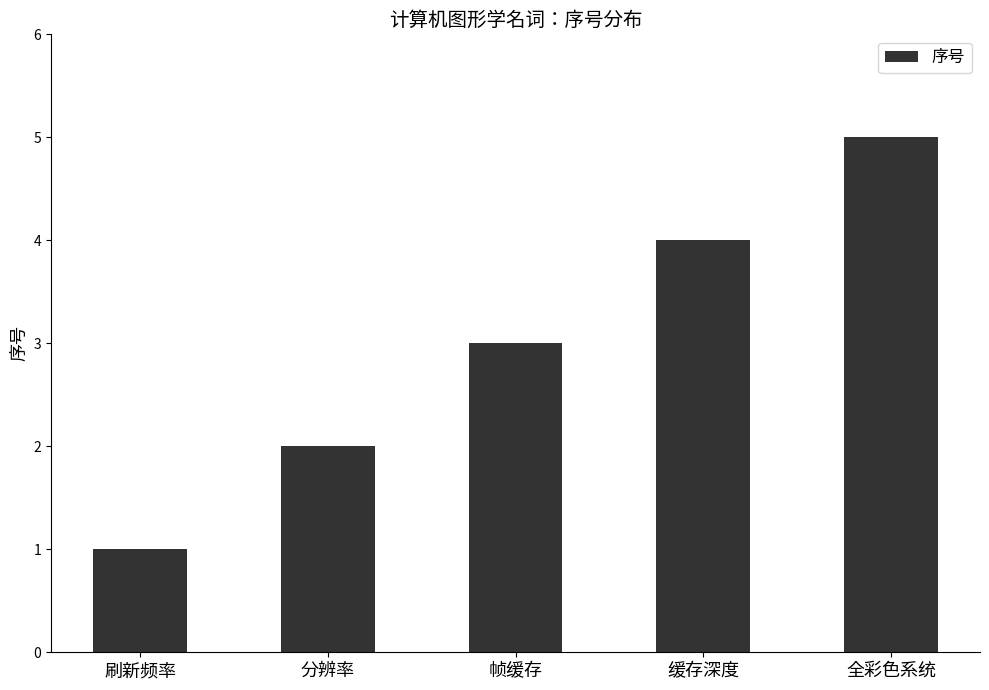

Where is the data nearest to the value 3?

帧缓存